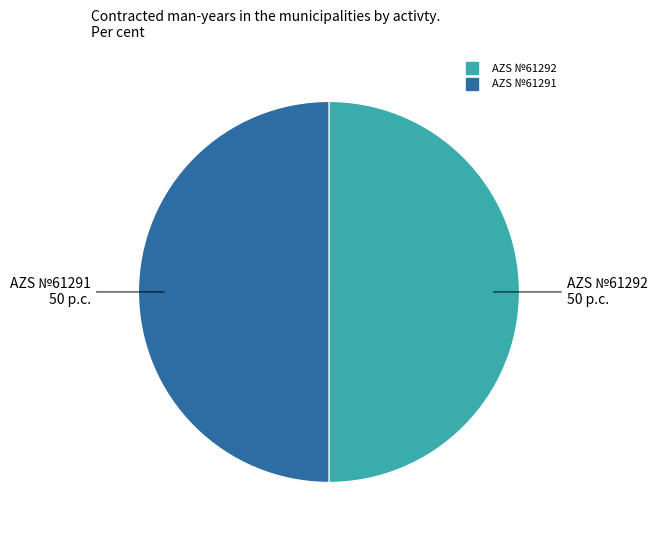

What is the ratio of the value at AZS №61292 to the value at AZS №61291?

1.0